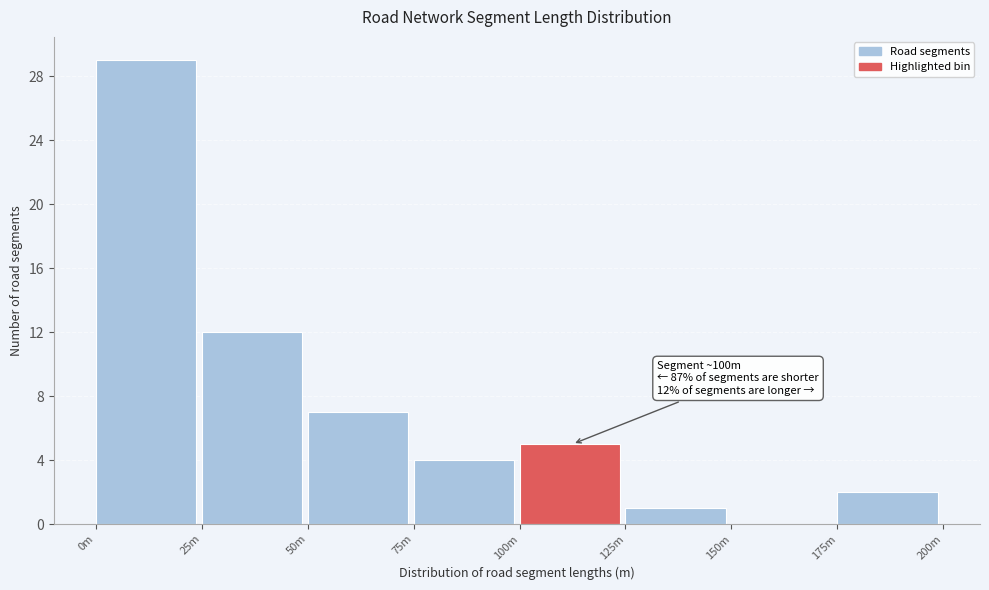

Reading left to right, list all the values displayed in this chart.

0m=29	25m=12	50m=7	75m=4	100m=5	125m=1	150m=0	175m=2